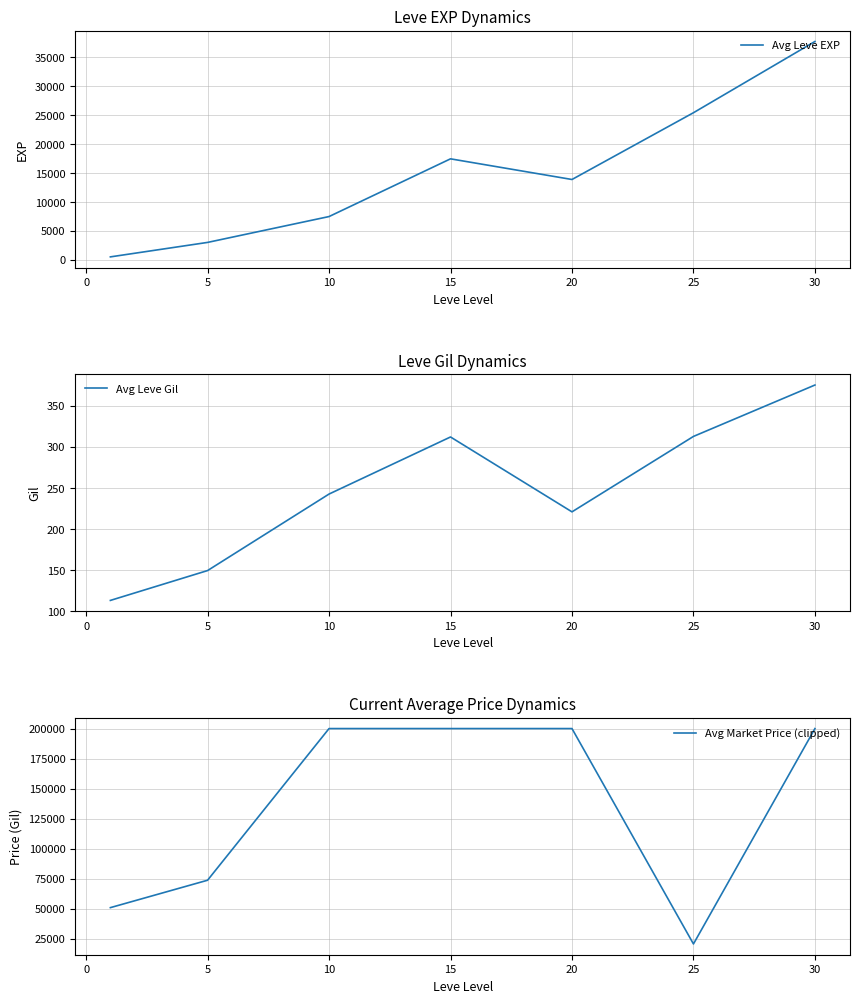

The value of Avg Leve EXP at 25 is 25410.0. True or false?

True